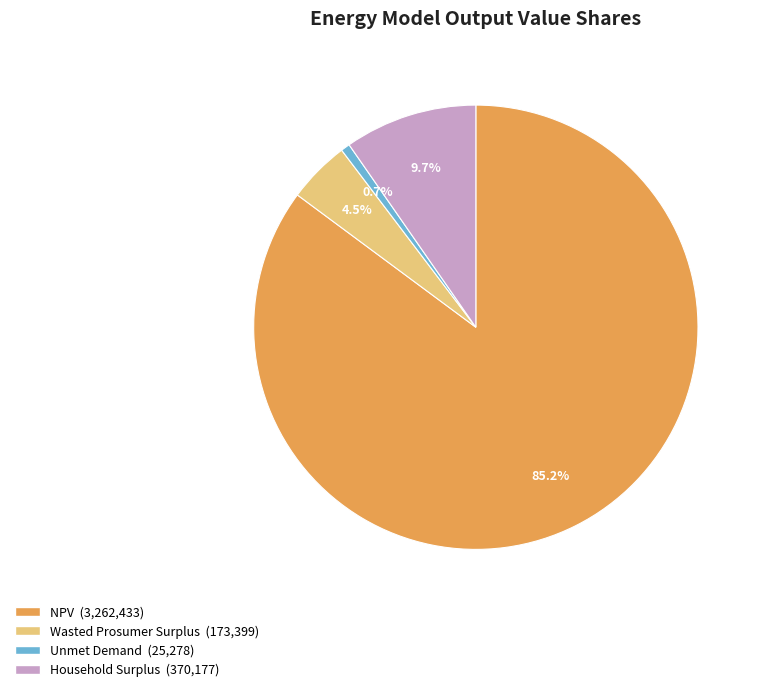

What percentage do Household Surplus and Wasted Prosumer Surplus together represent?

14.2%